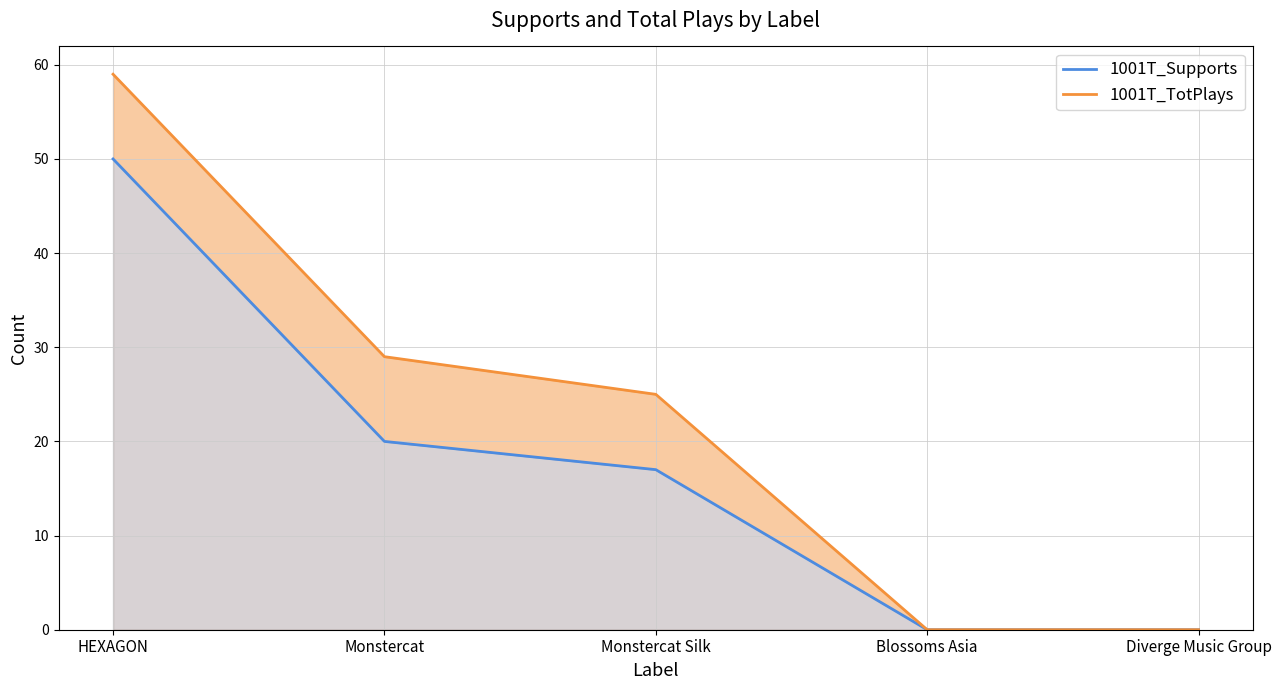

What is the sum of all 1001T_TotPlays values?

113